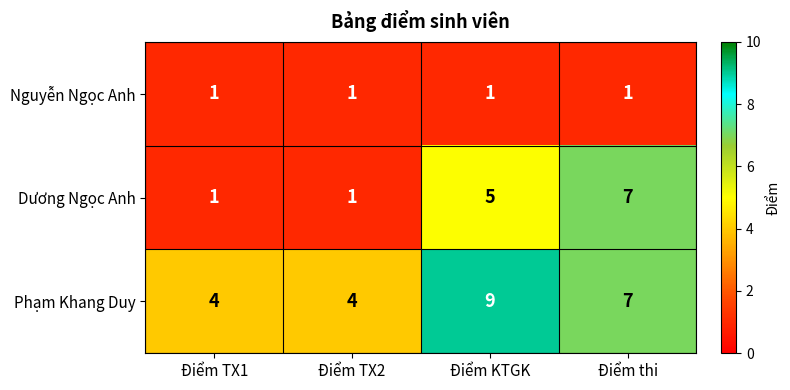

Which series has the largest range (max minus min)?

Dương Ngọc Anh